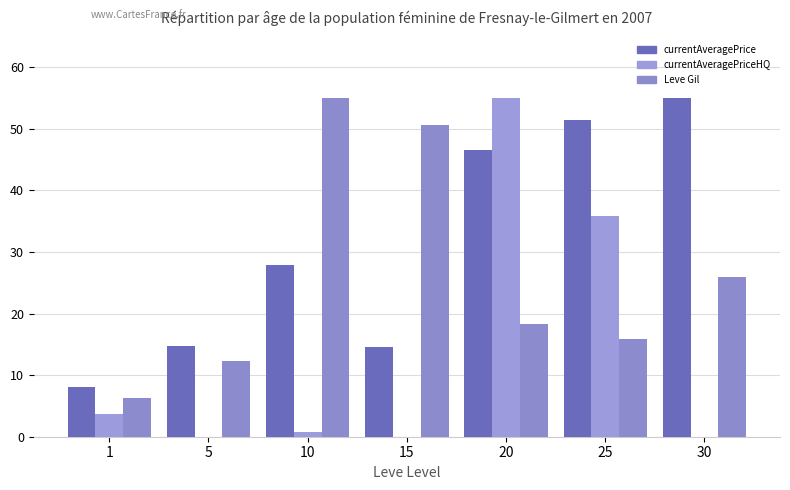

List the series in order of their overall mean, lowest first.

currentAveragePriceHQ, Leve Gil, currentAveragePrice